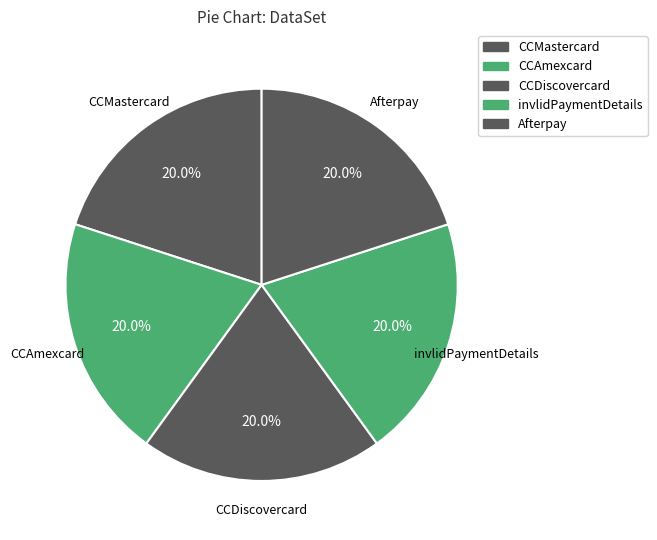

Does any single category account for the majority?

No